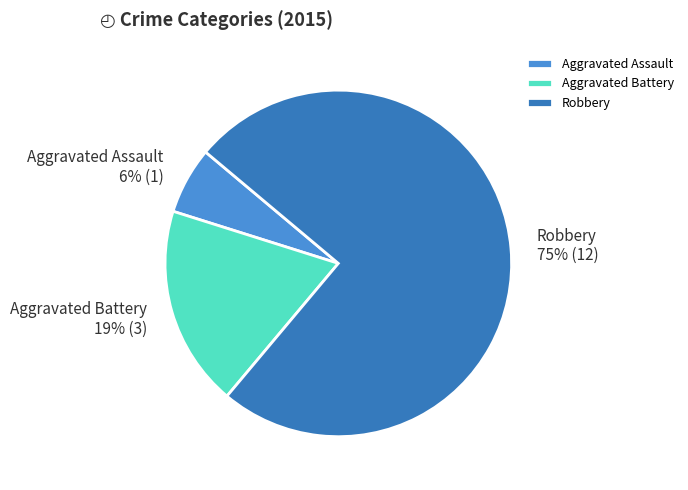

How many slices are in this pie chart?

3